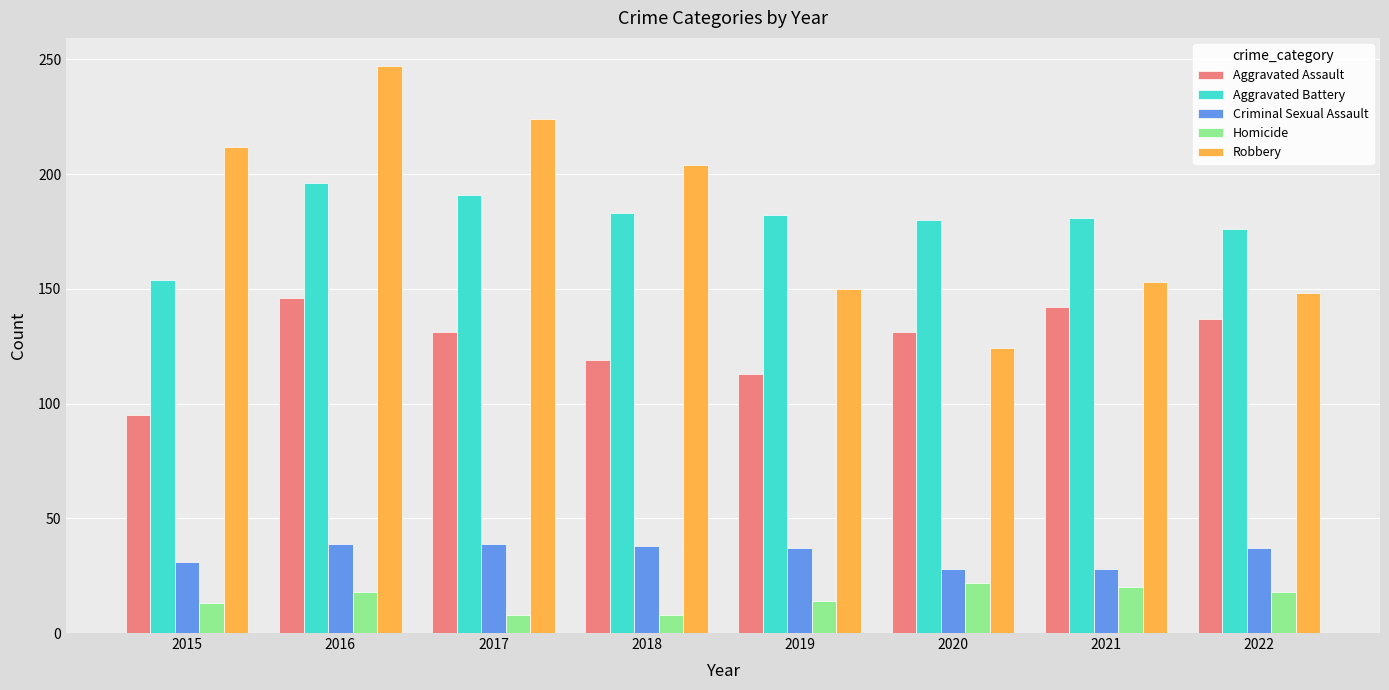

At how many categories does at least one series exceed 217?

2